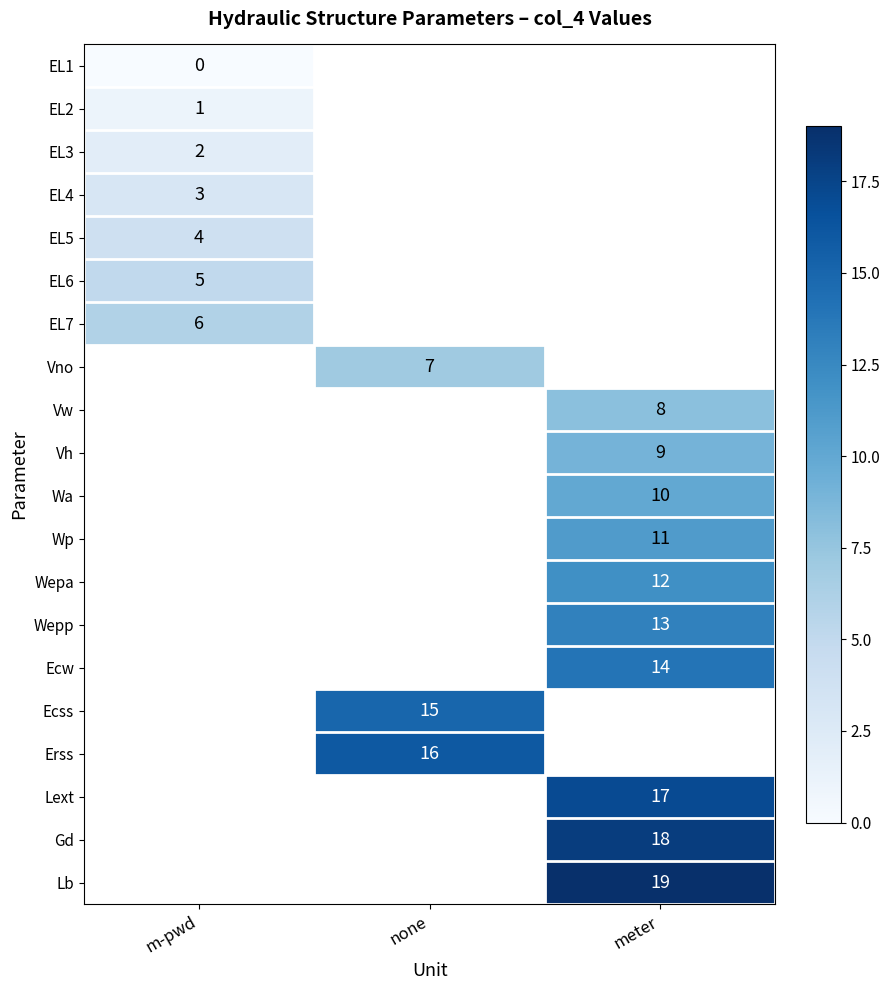

Is it true that Ecw equals 7.6 at meter?

False